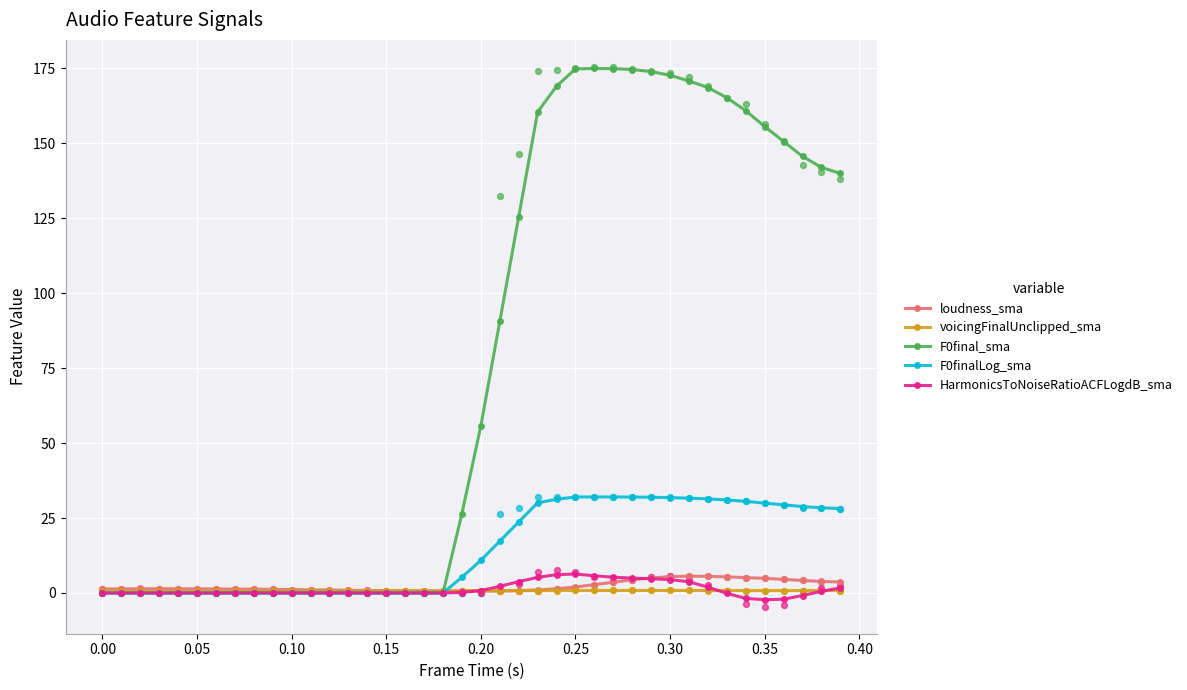

Which series contains the highest Y value?

F0final_sma